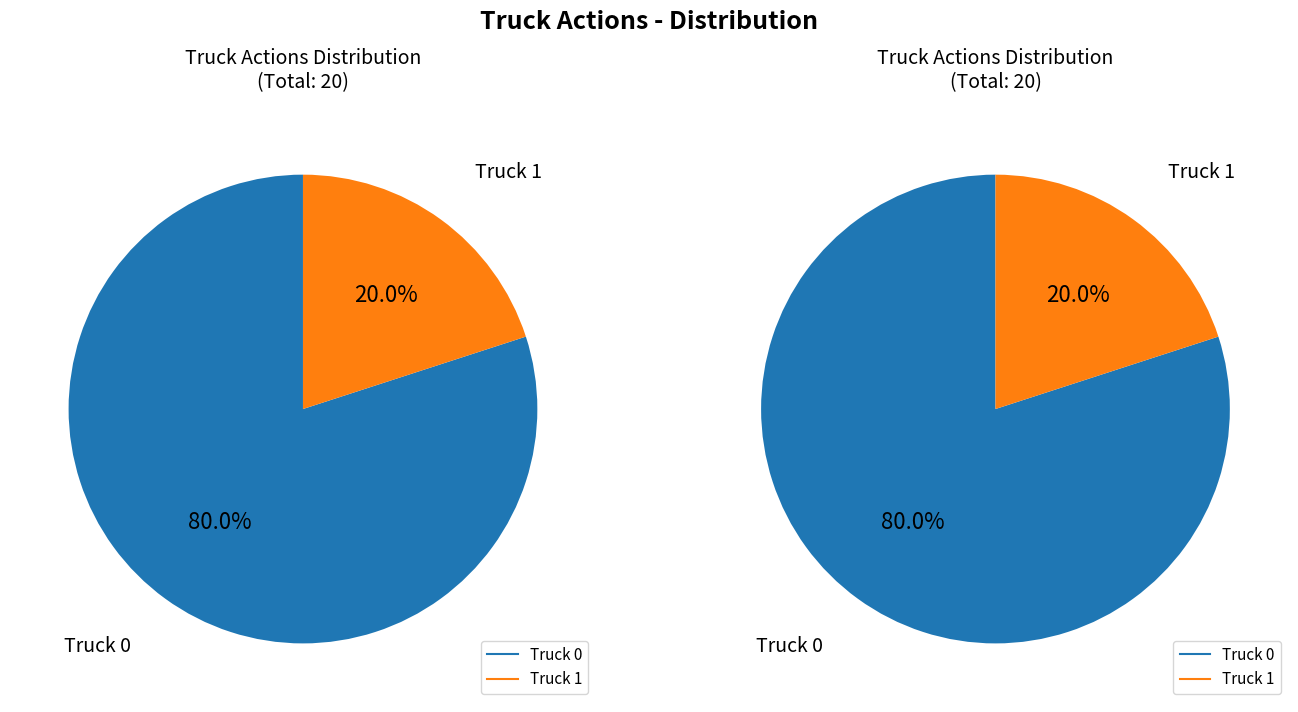

Is it true that Truck 0 is 73% of the pie?

False